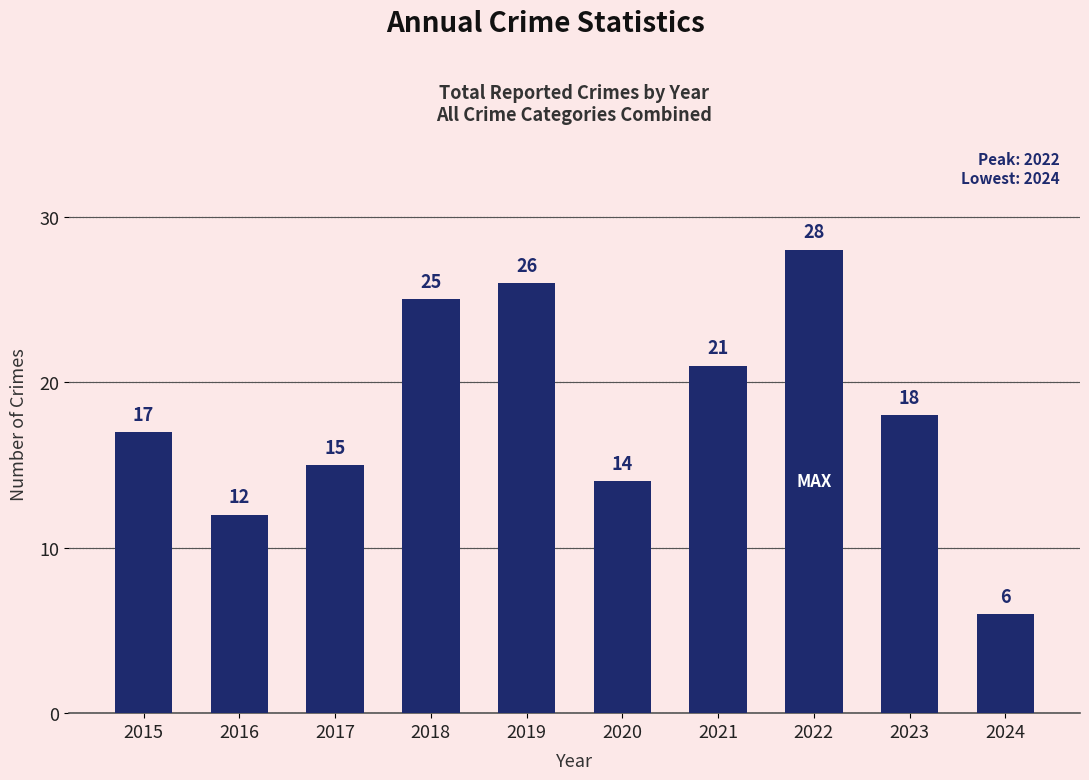

What is the change in value from 2018 to 2023?

-7